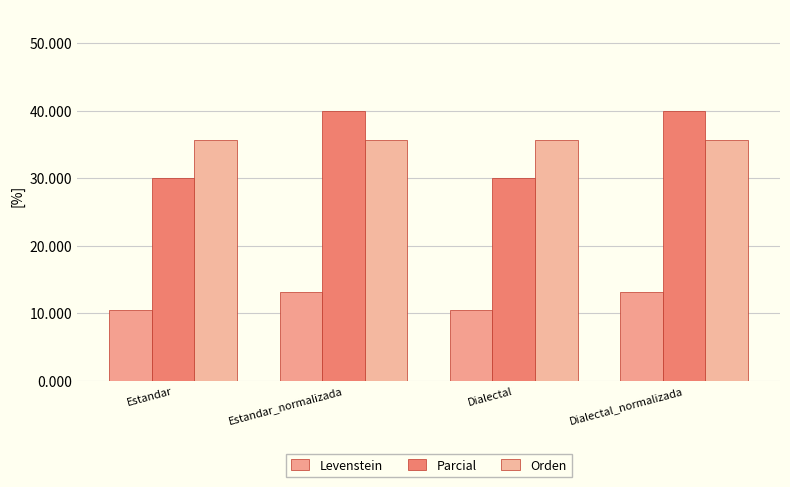

What is the smallest value displayed?

10.5